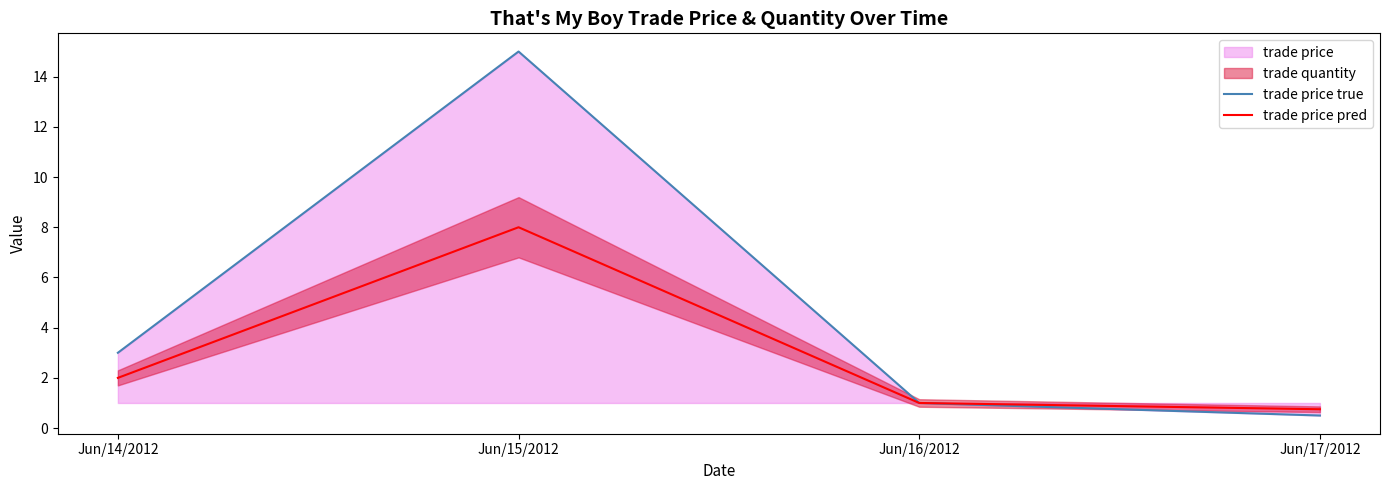

At which label does trade price true reach its minimum?

Jun/17/2012